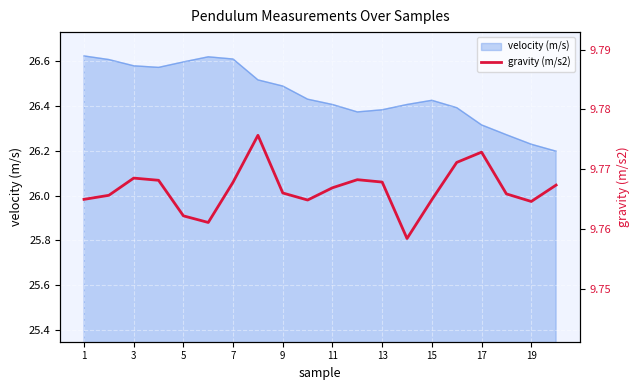

What is the sum of the values at 10 and 15?

19.5